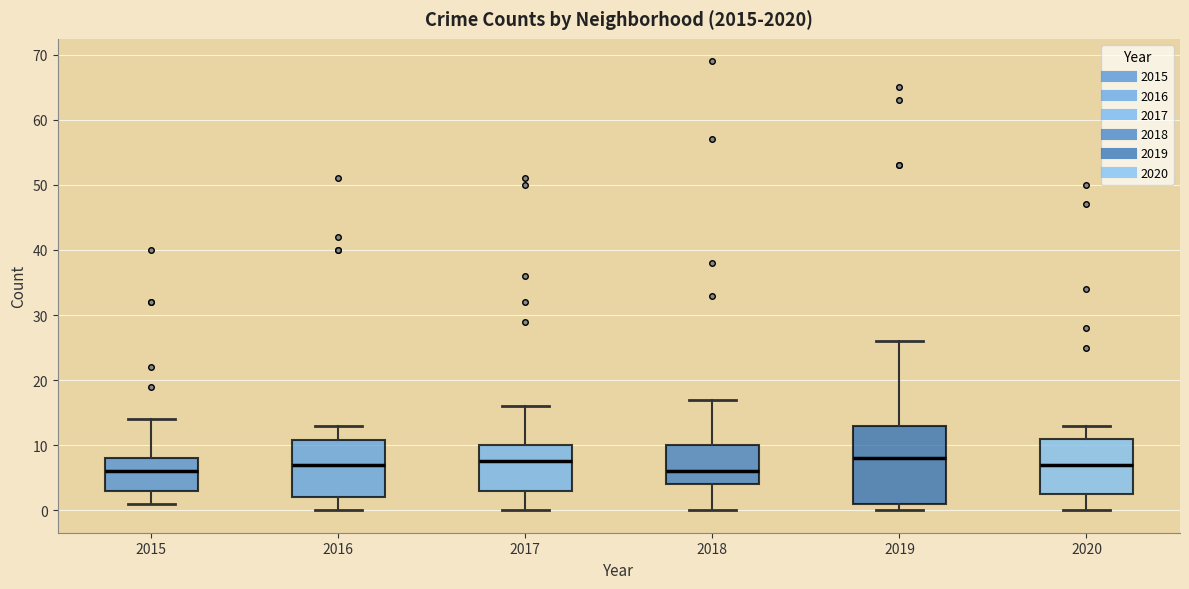

Where does the lower whisker of the box at x = 2017 end on the y-axis? The values are not printed on the chart, so give them approximately, as read against the axis.

0